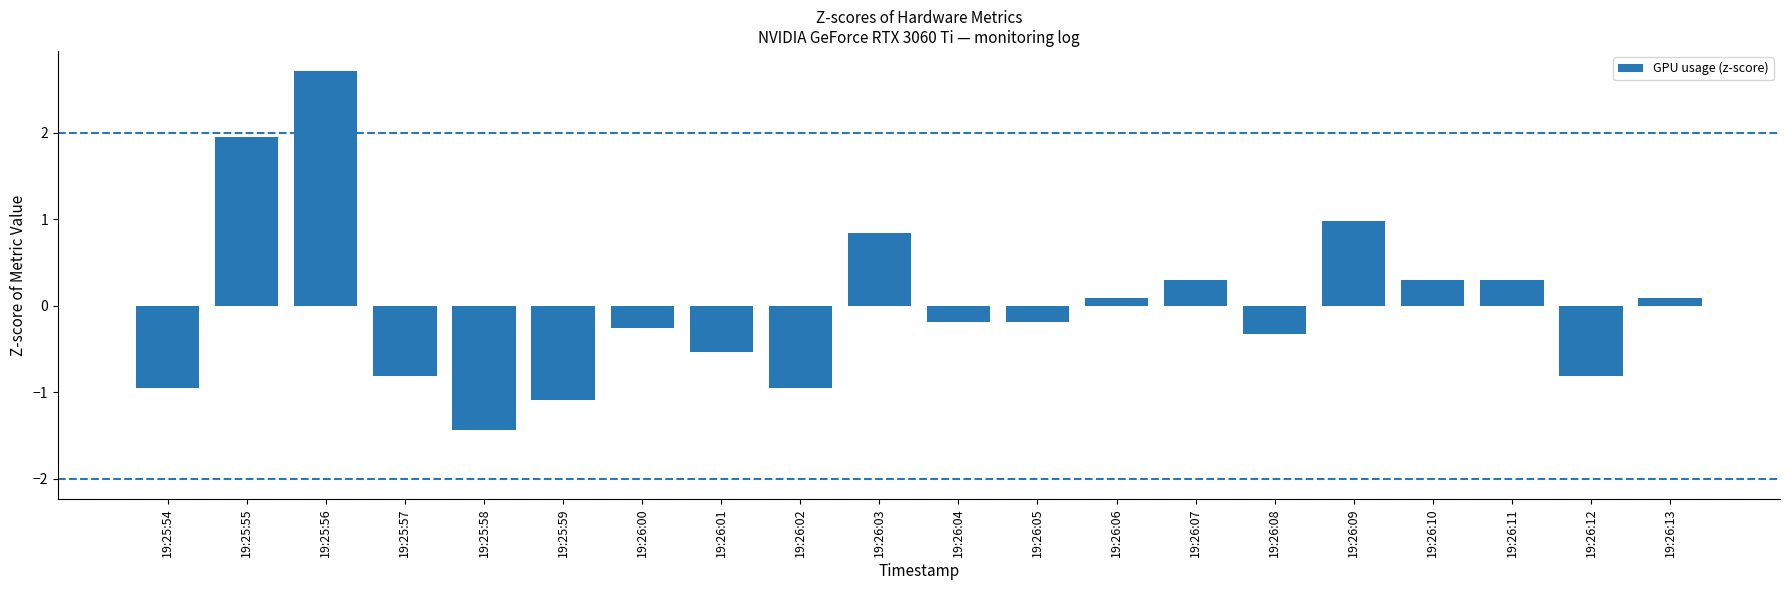

Read the value at 19:25:59.

-1.1